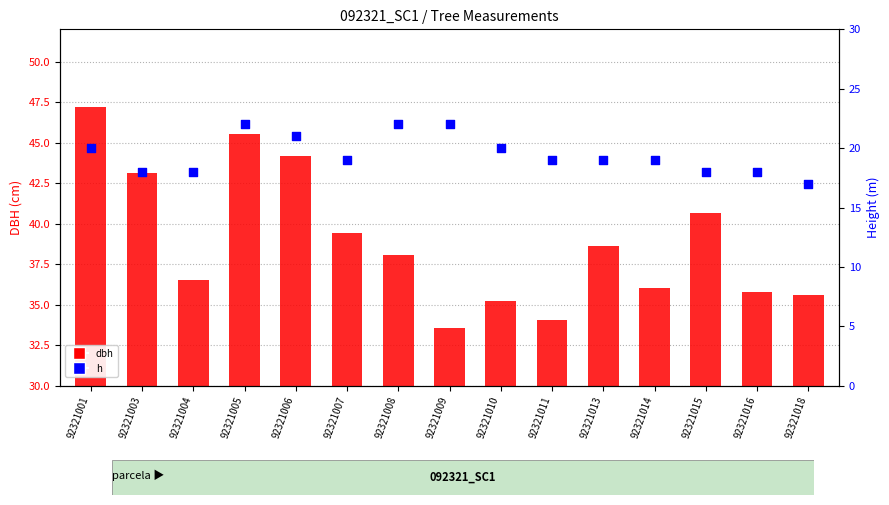

Which series contains the highest Y value?

dbh